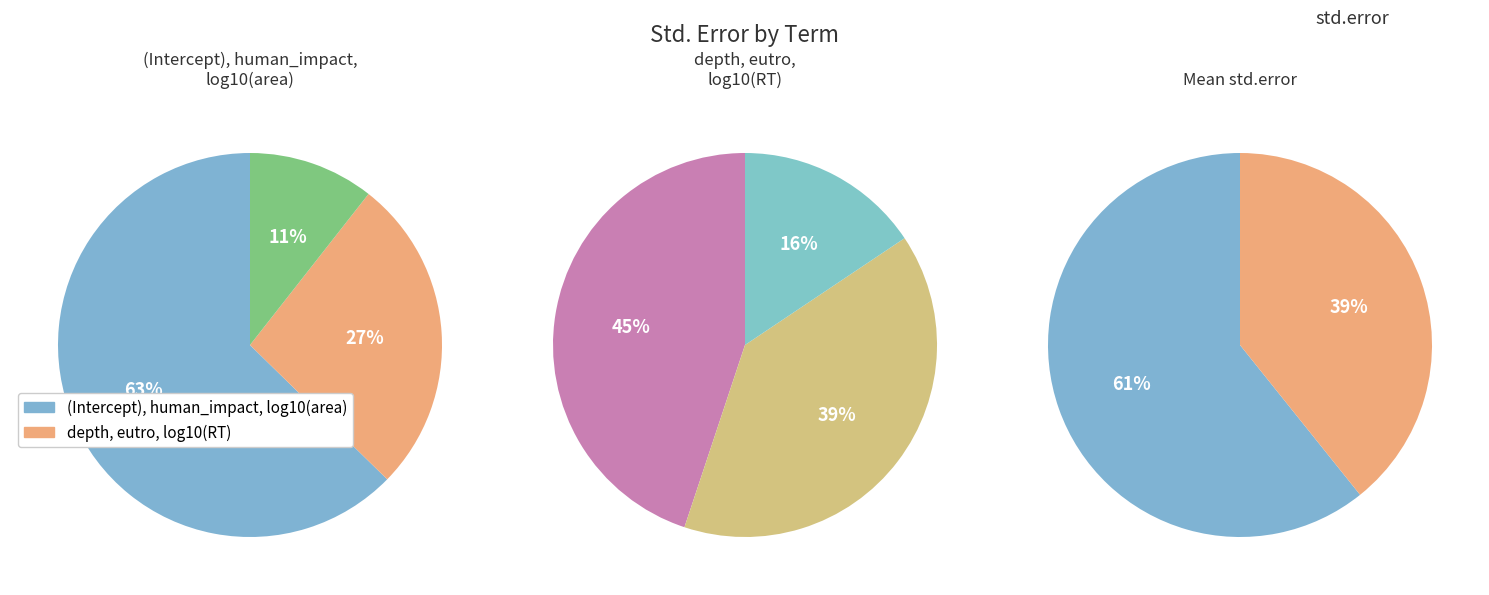

What is the smallest slice in the pie chart?

log10(RT)